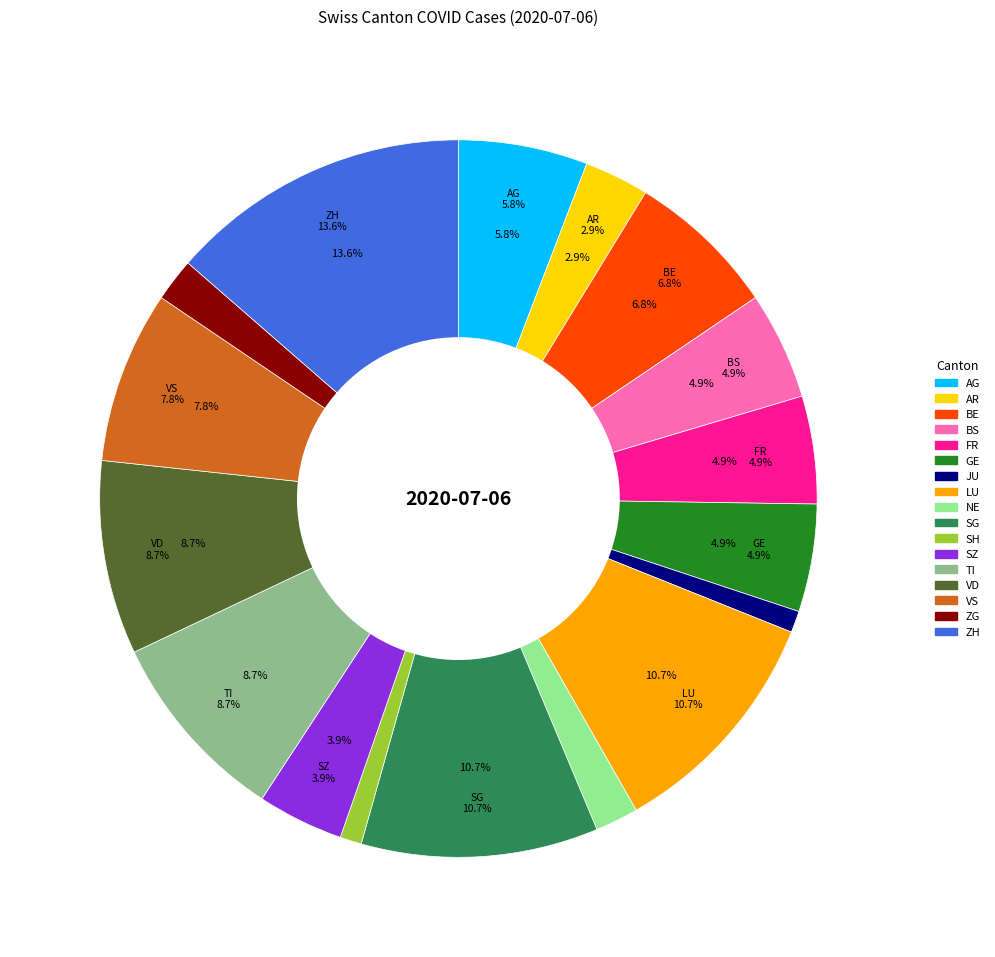

Does any single category account for the majority?

No